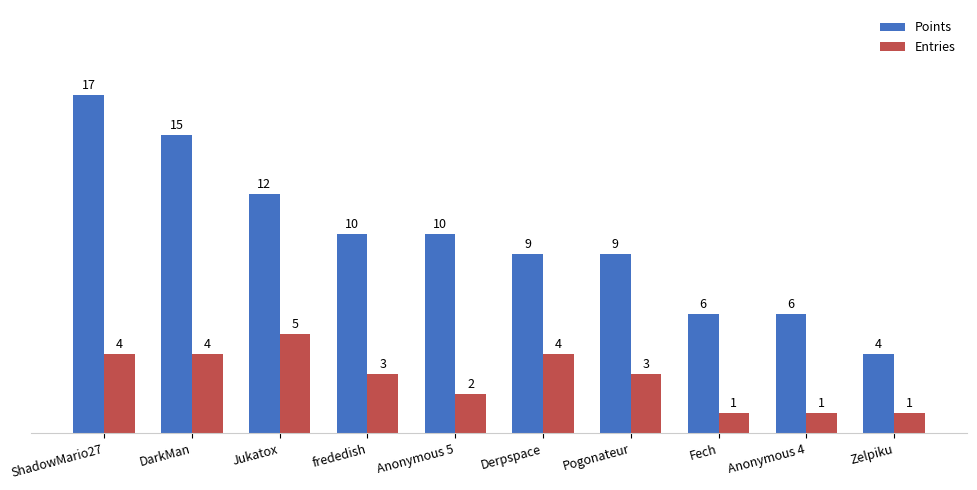

What is the spread (max minus min) of values at Derpspace?

5